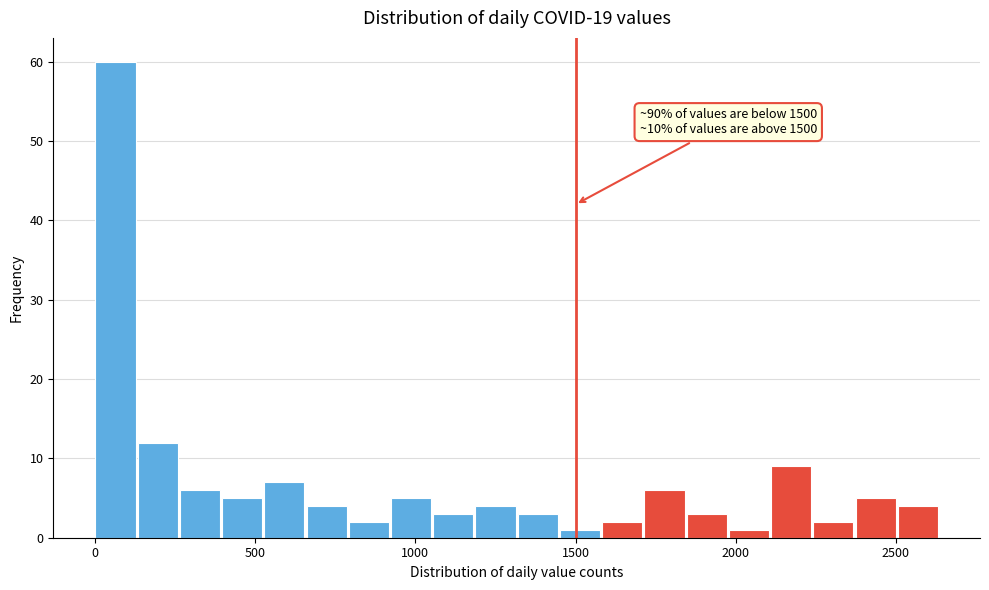

Around what value on the x-axis is the tallest bar? Give the approximate position of its centre, as read against the axis.

50